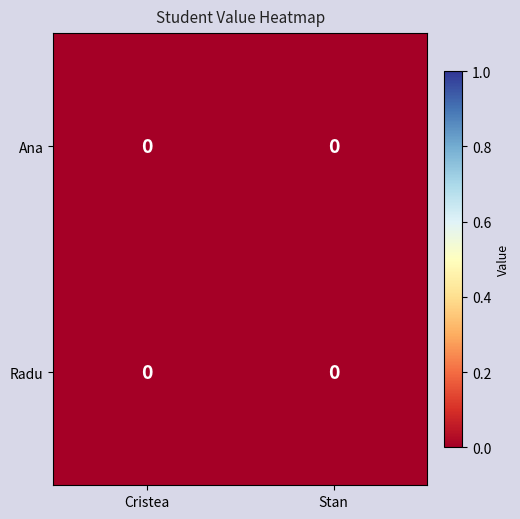

At which category is the sum across all series the highest?

Cristea